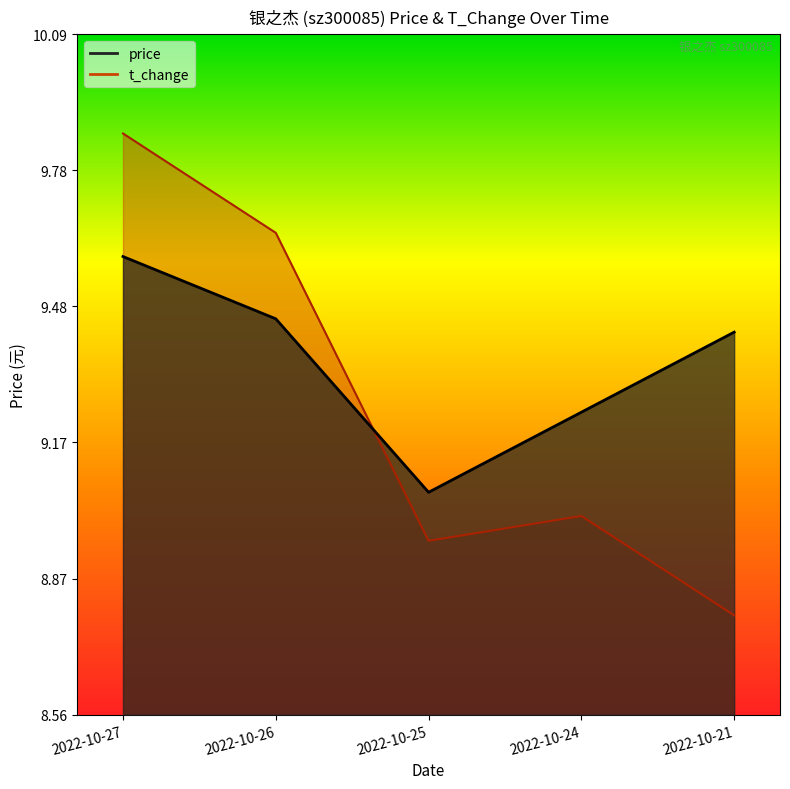

Which has a higher value, 2022-10-26 or 2022-10-24?

2022-10-26